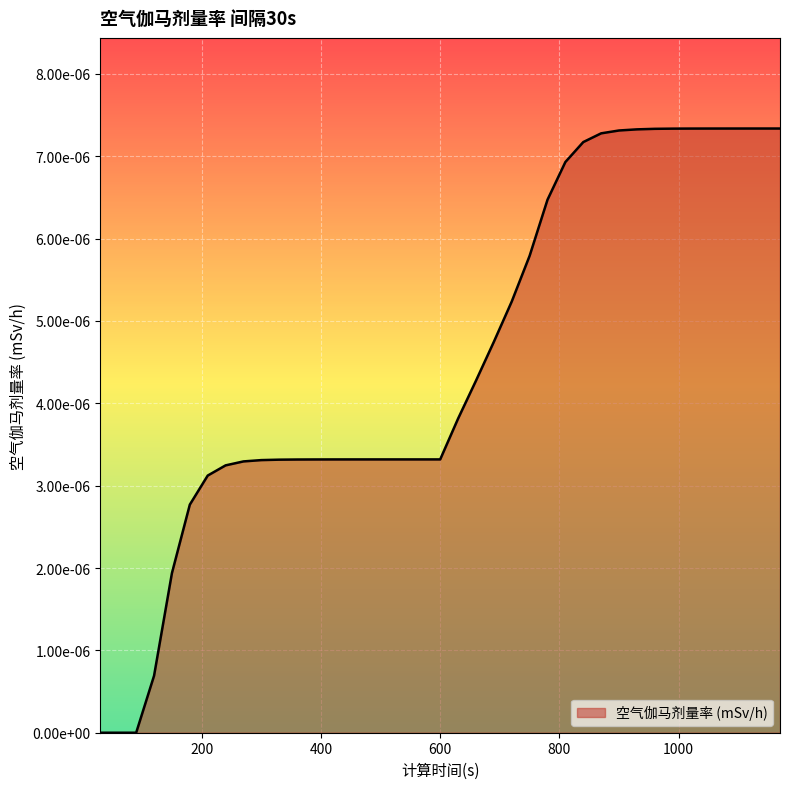

Where is the data nearest to the value 0?

30